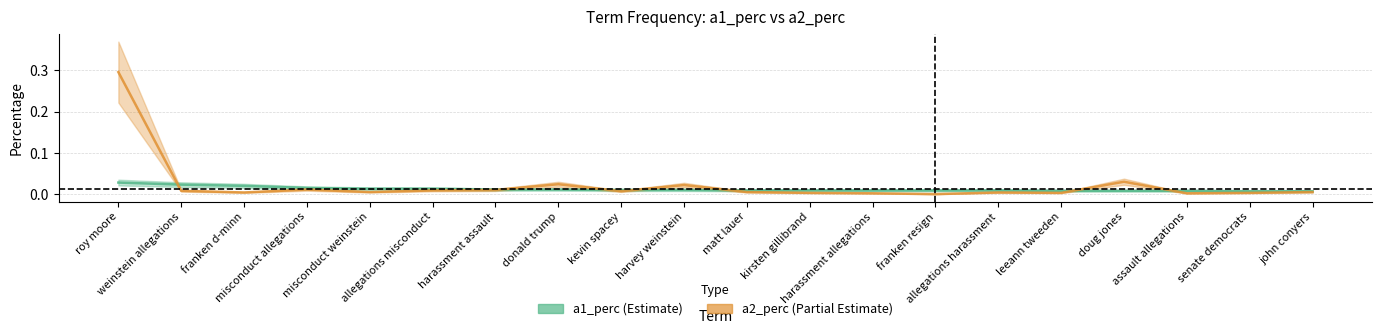

At which label does a2_perc reach its minimum?

franken resign